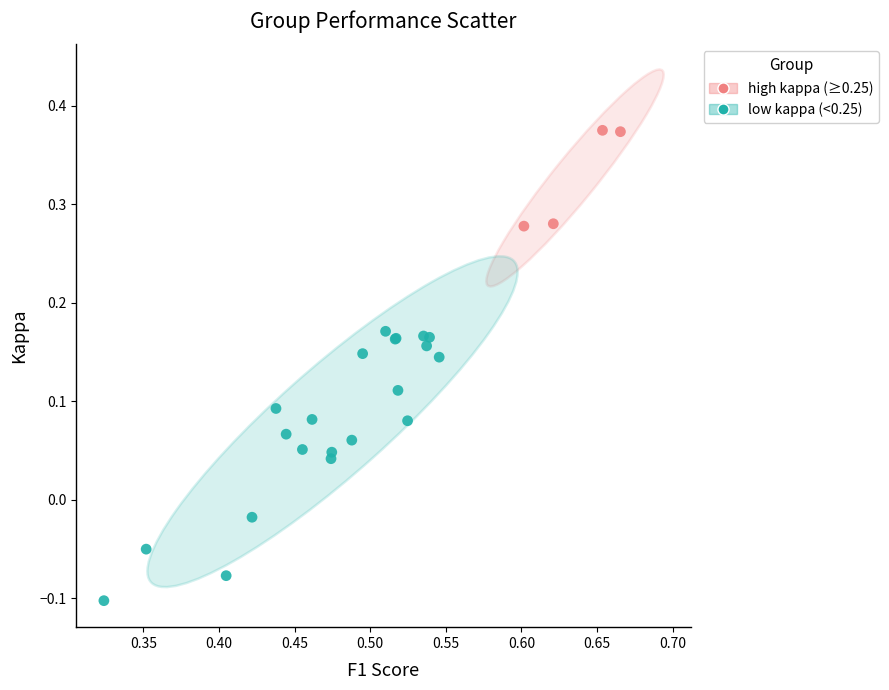

Which series has the largest Y range (max minus min)?

low kappa (<0.25)